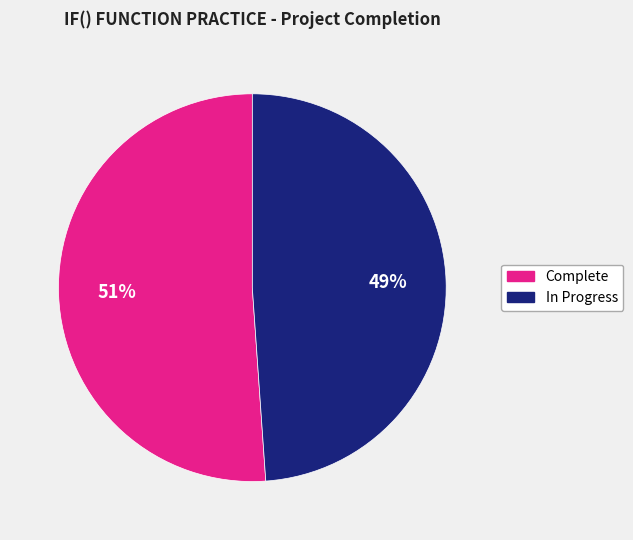

How many slices are in this pie chart?

2